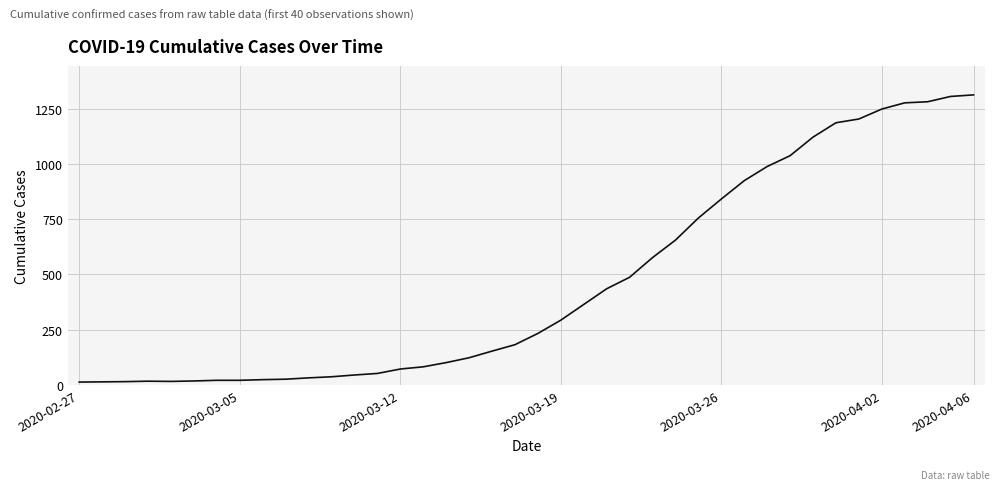

What is the sum of all values?

18584